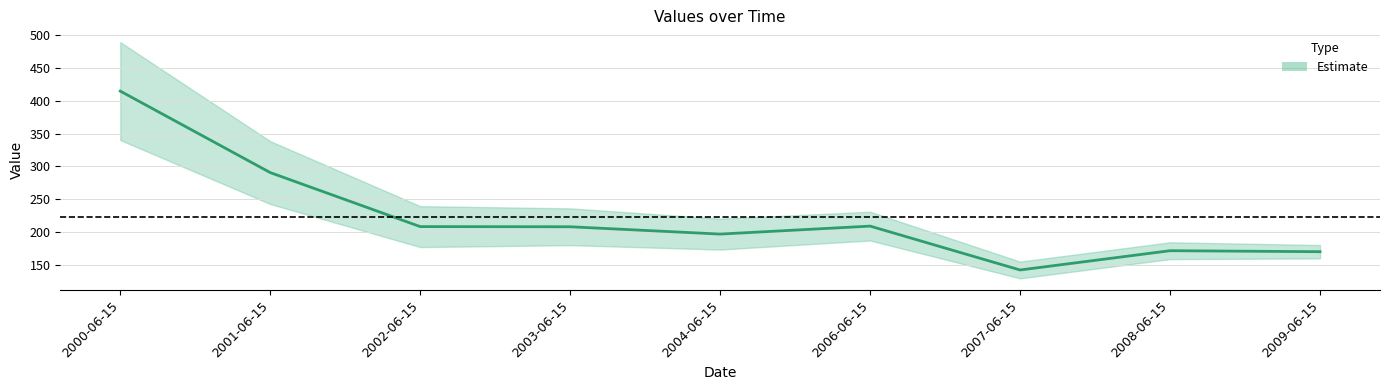

Is this an area chart (filled region under the line)?

No